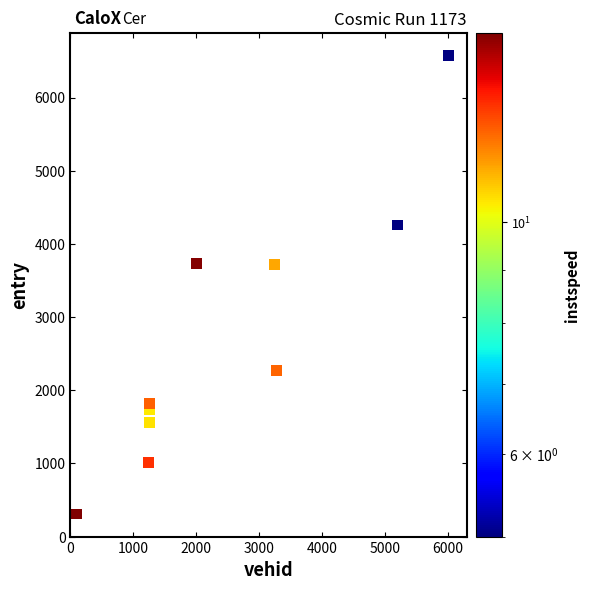

What is the range of Y values (max minus min)?

6263.3